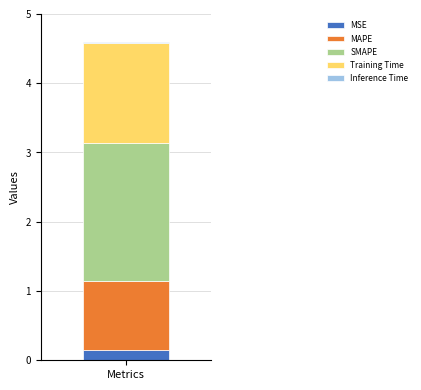

The value of MSE at Metrics is 0.1. True or false?

True